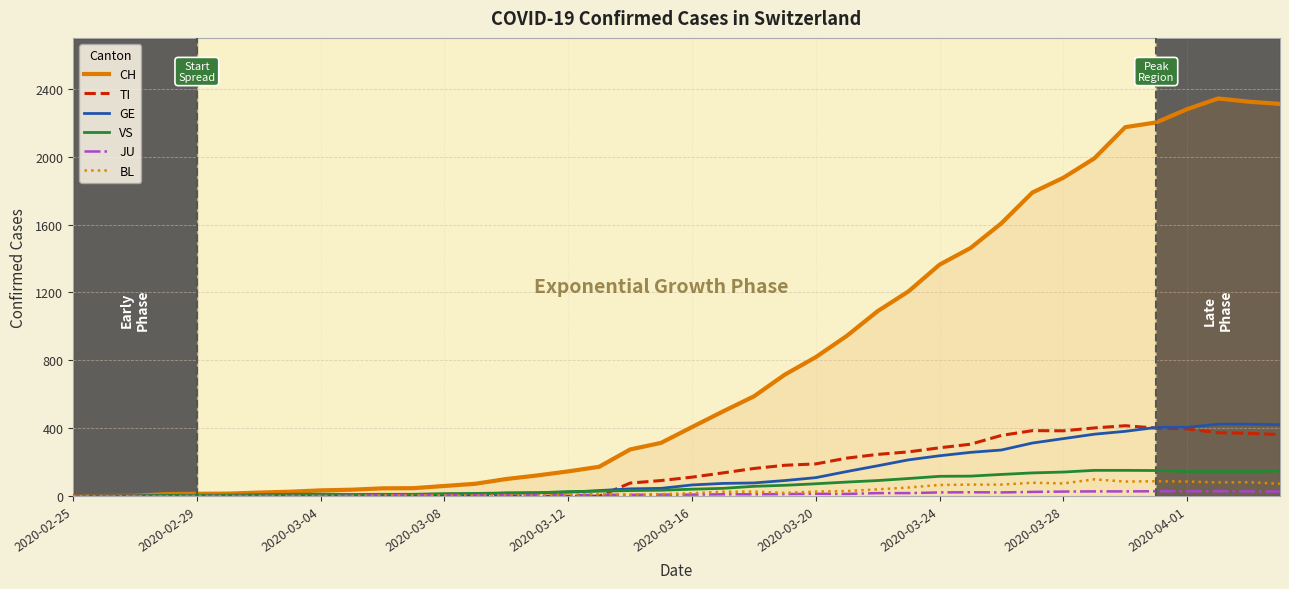

Which series has the widest spread of values?

CH